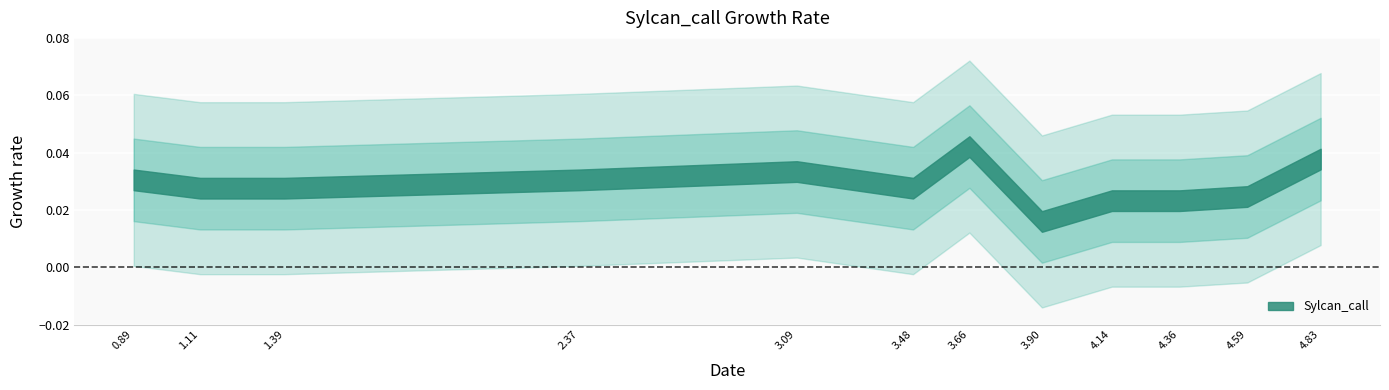

True or false: the data has more than 0 interior local peaks.

True